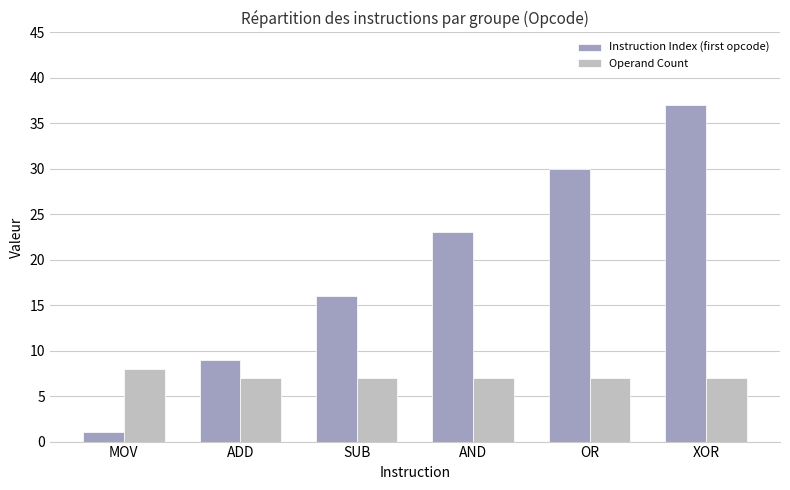

Are the bars grouped side by side (vs. stacked)?

Yes